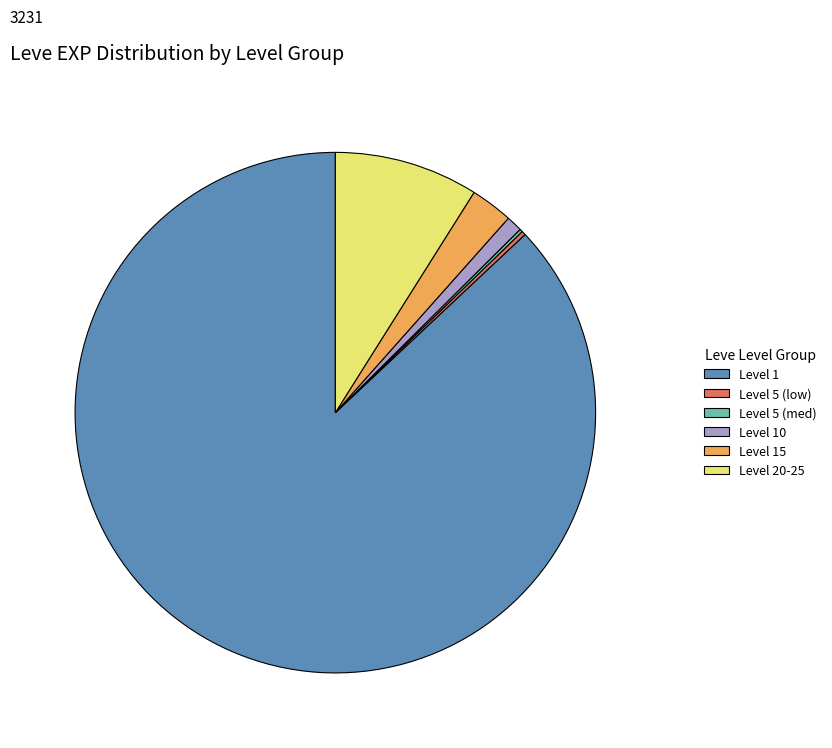

The Level 20-25 slice represents 1% of the pie. True or false?

False